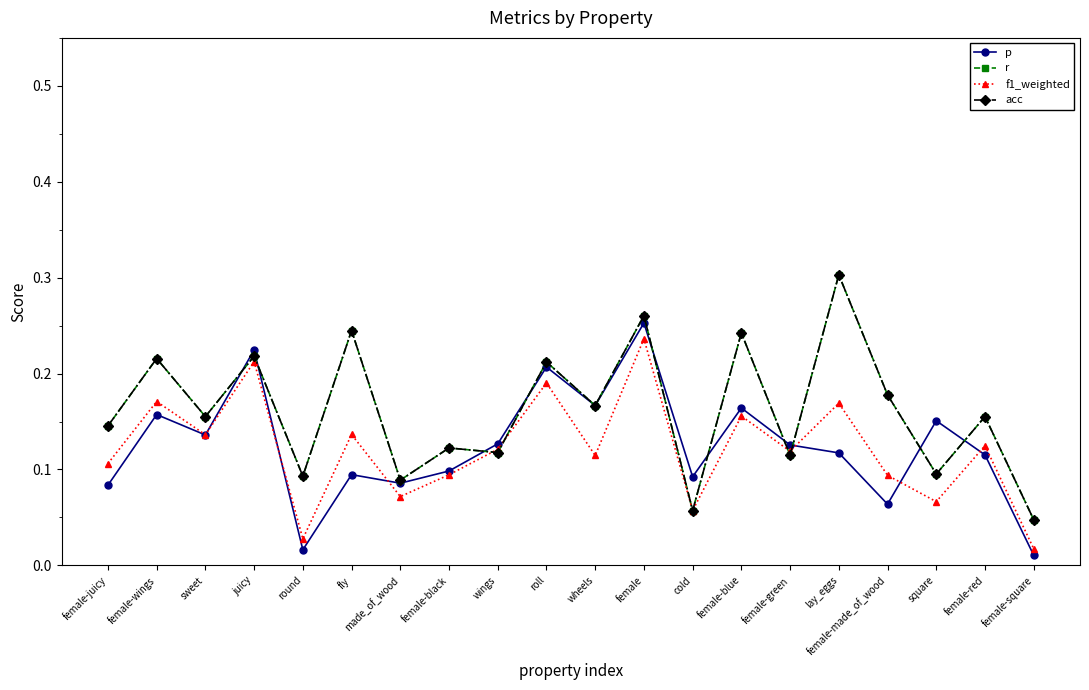

Does the chart display data point markers on the line(s)?

Yes